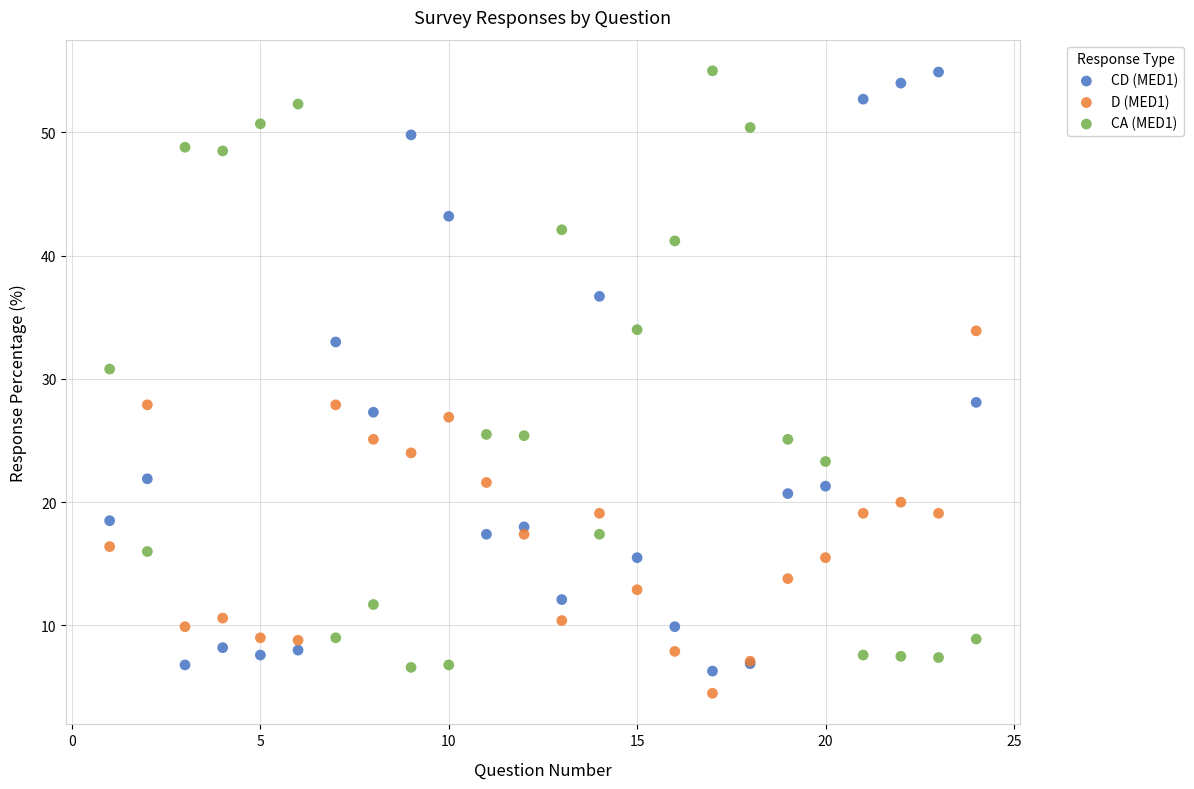

What is the X range (max minus min) for the scatter plot?

23.0